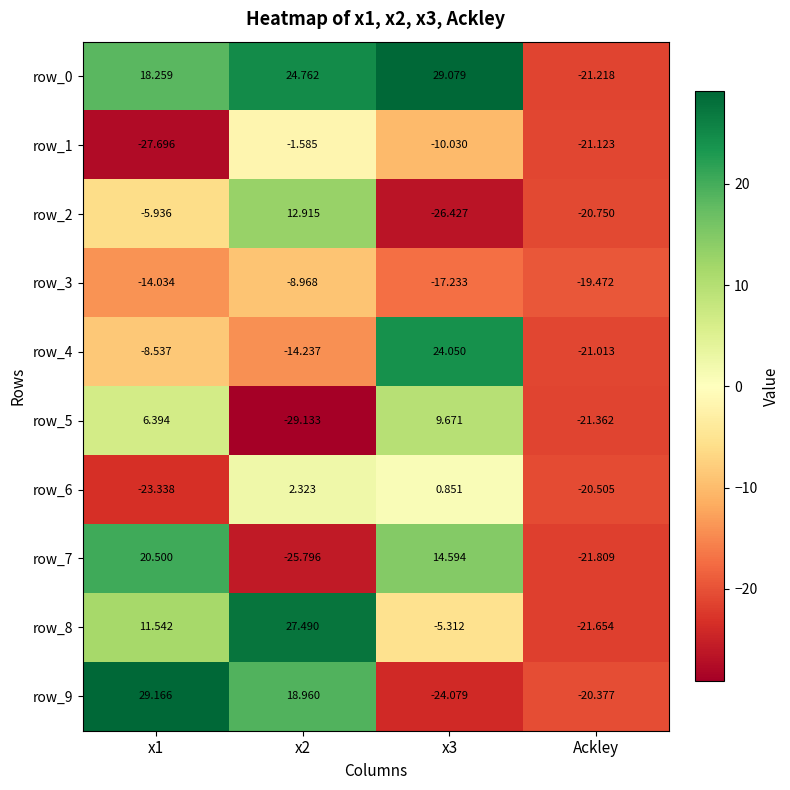

At how many categories does at least one series exceed 6?

3